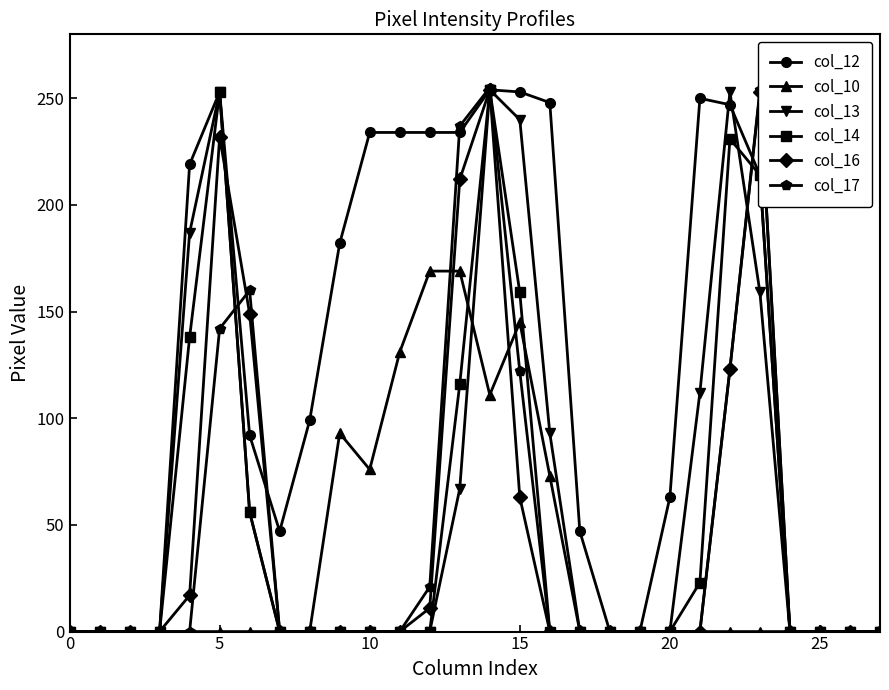

True or false: col_14 has more than 2 interior local peaks.

True